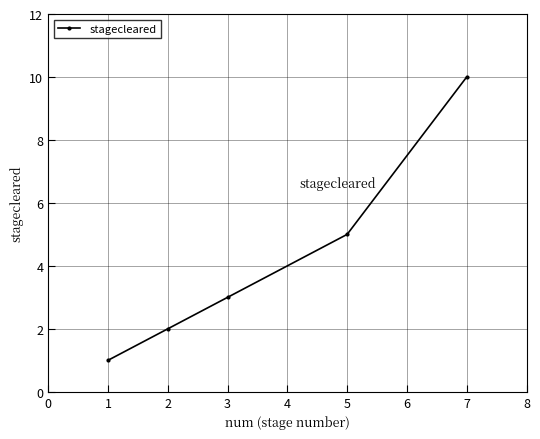

The value at 7 is 10. True or false?

True